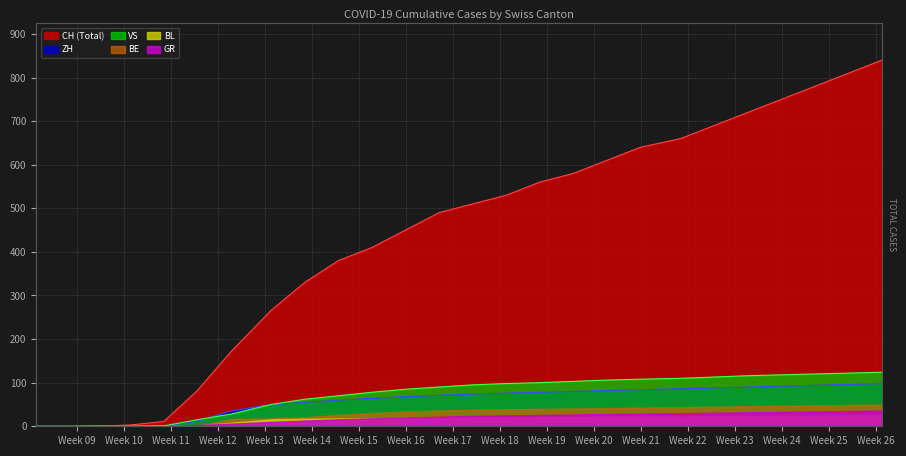

The CH series shows 304 at 6. True or false?

False